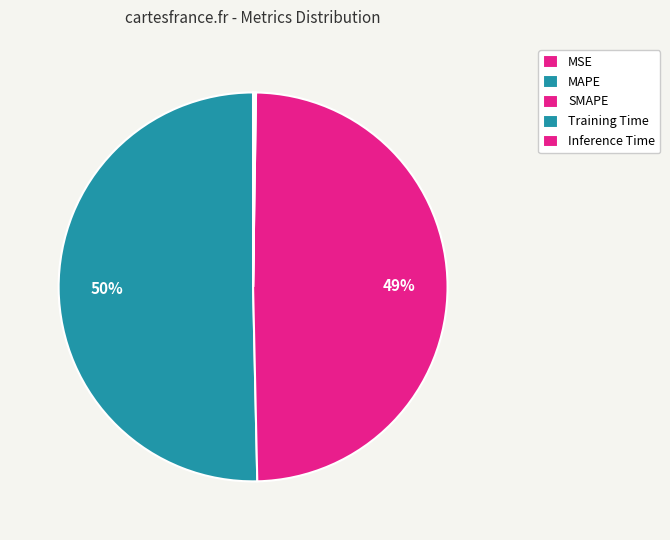

Which slice represents more than half of the pie?

MAPE